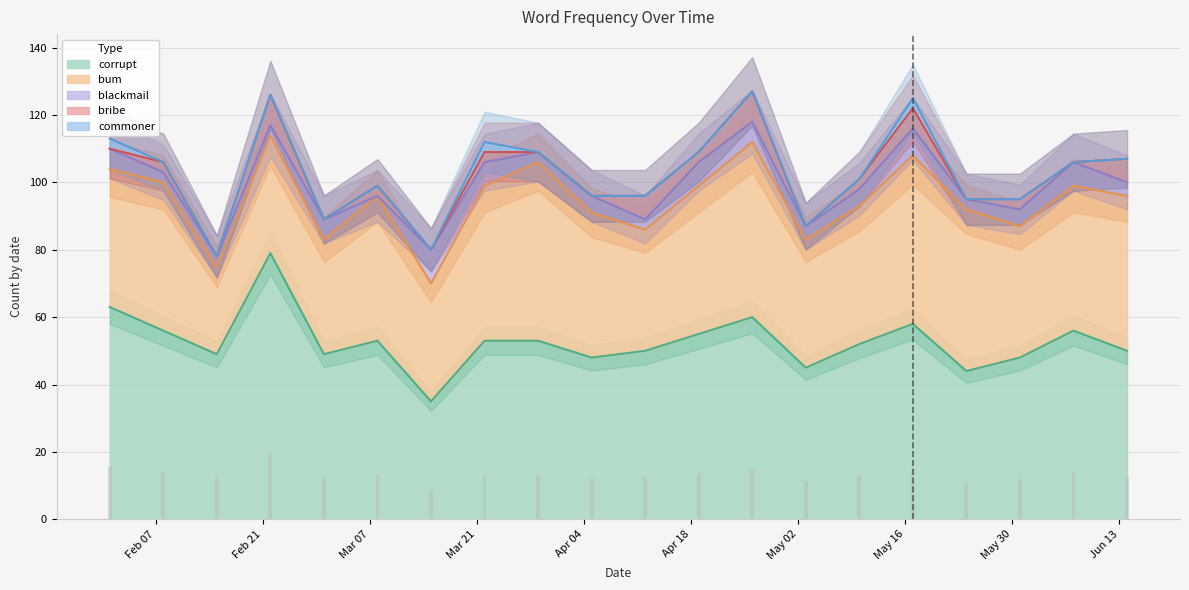

Which series changed the most between 2006-02-01 and 2006-04-05?

corrupt